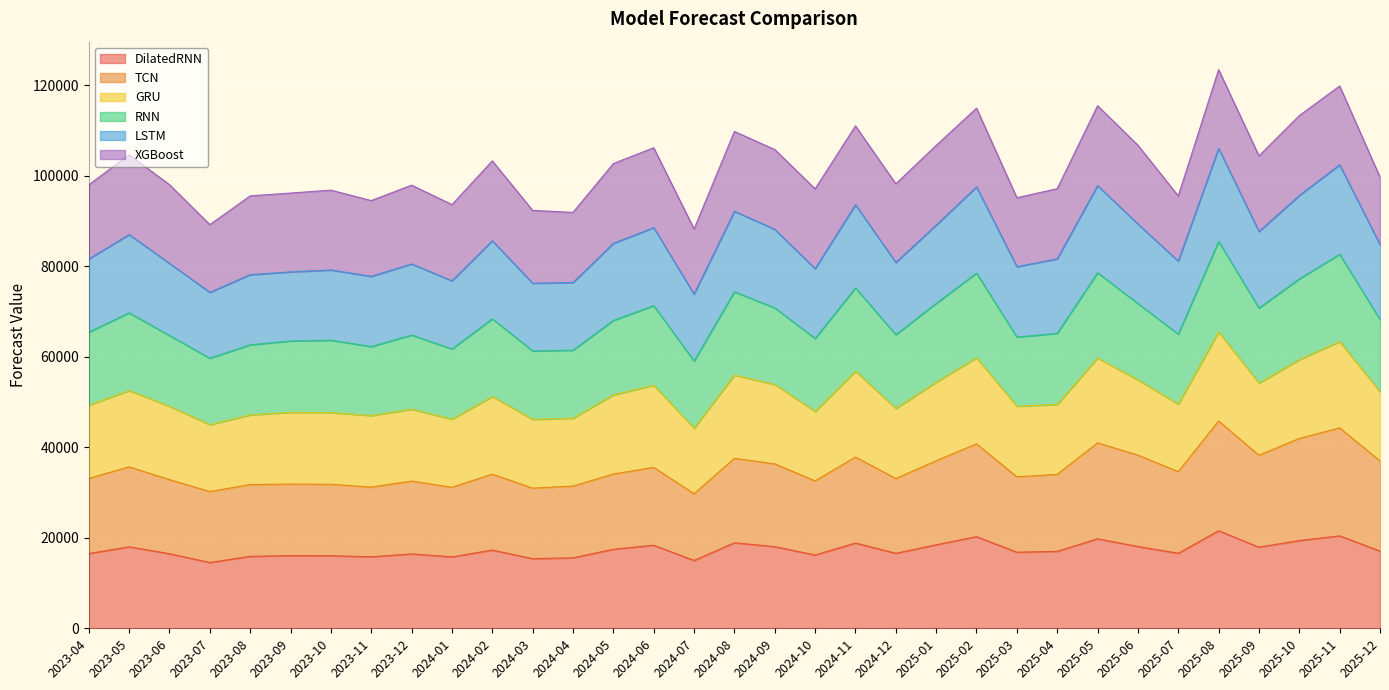

What is the total value across all series at 2023-04?

98009.9